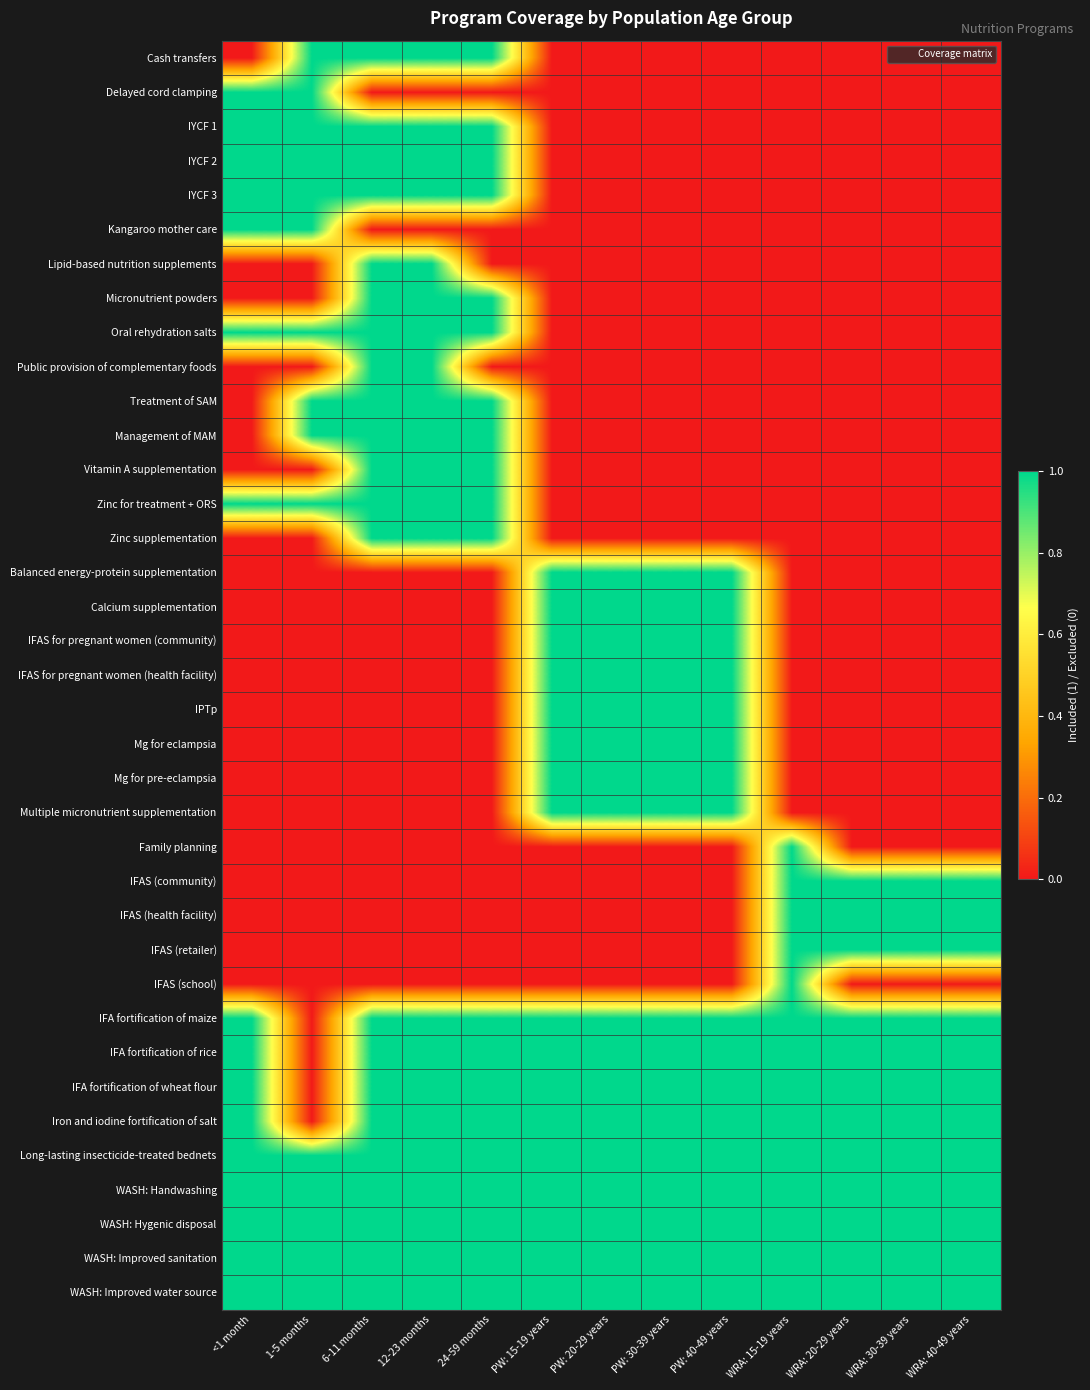

Which series changed the most between PW: 15-19 years and PW: 40-49 years?

Cash transfers